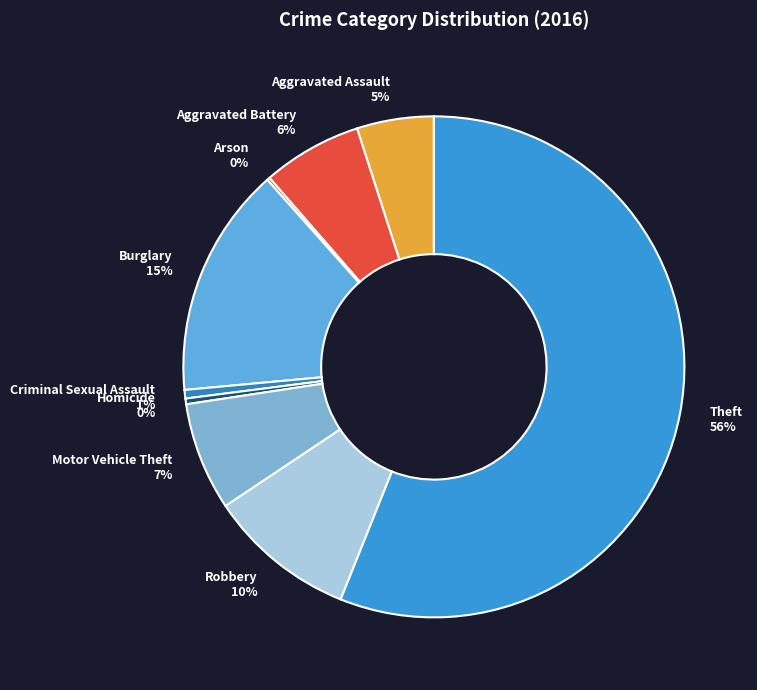

To the nearest percent, what is the average slice percentage?

11%